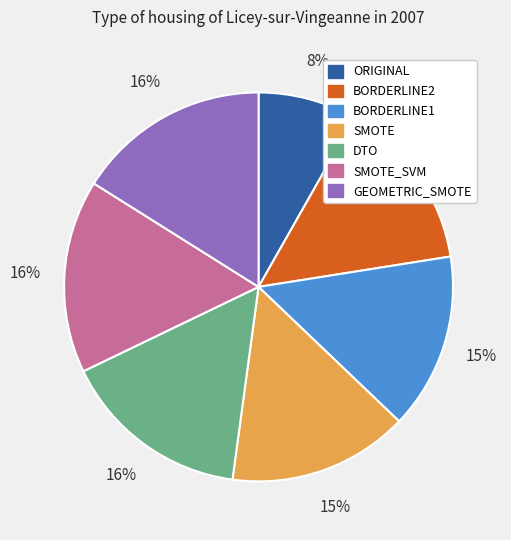

Which category has the smallest portion of the pie?

ORIGINAL